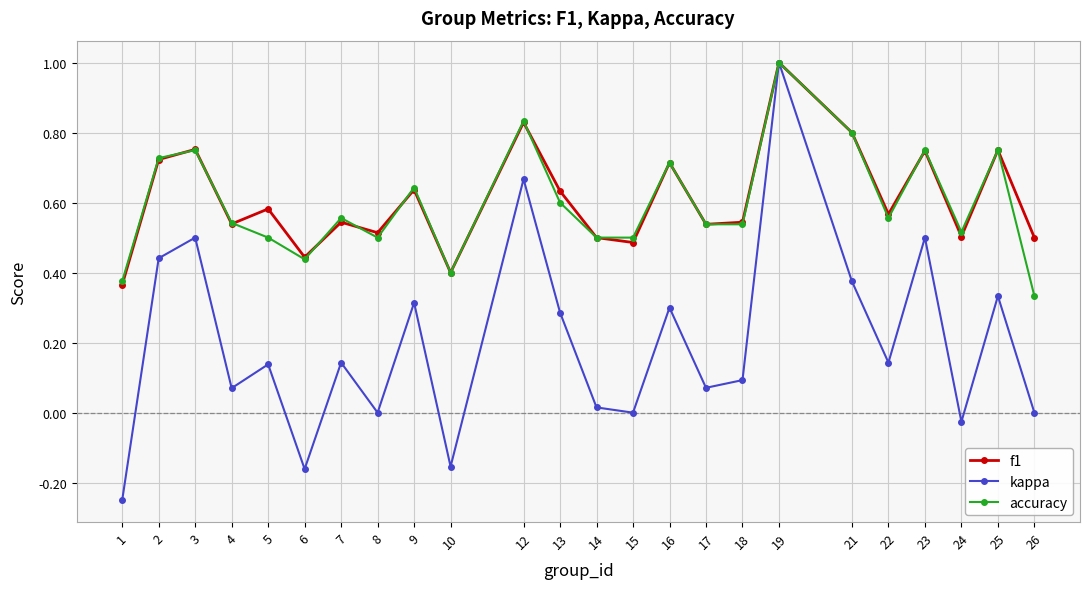

True or false: kappa has more than 1 interior local peaks.

True